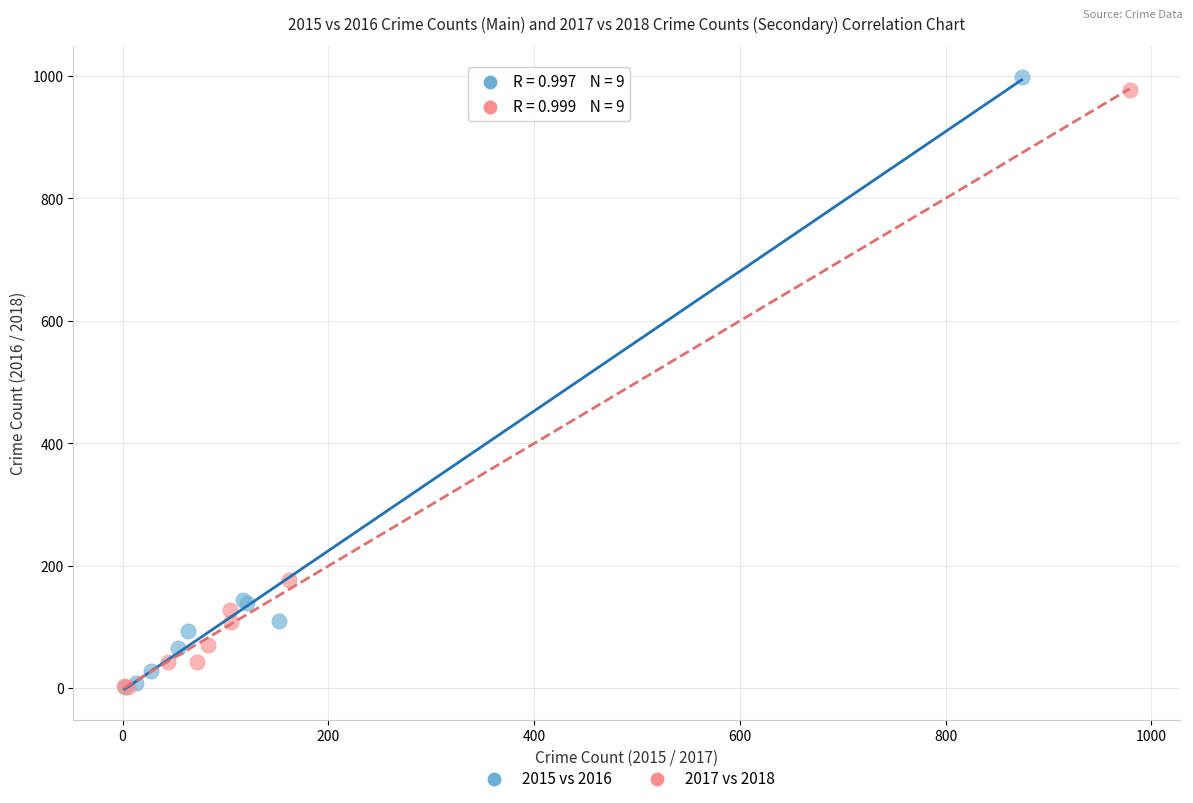

Which series has the widest spread of Y values?

2015 vs 2016